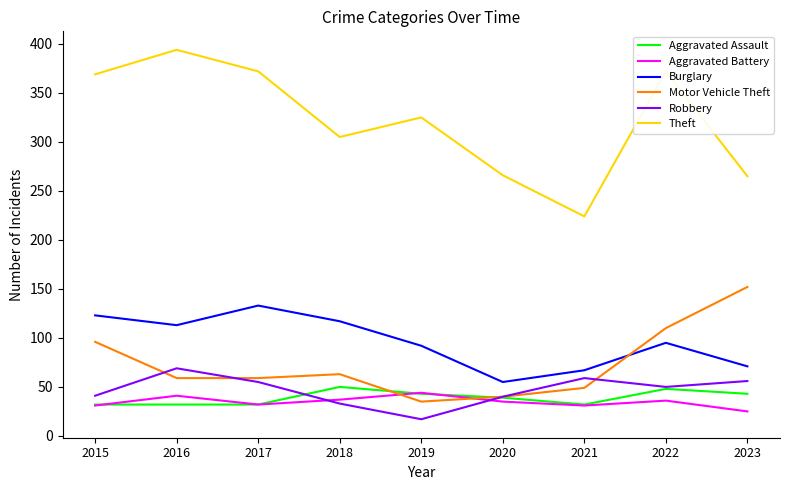

At which category does Theft reach its first local peak?

2016